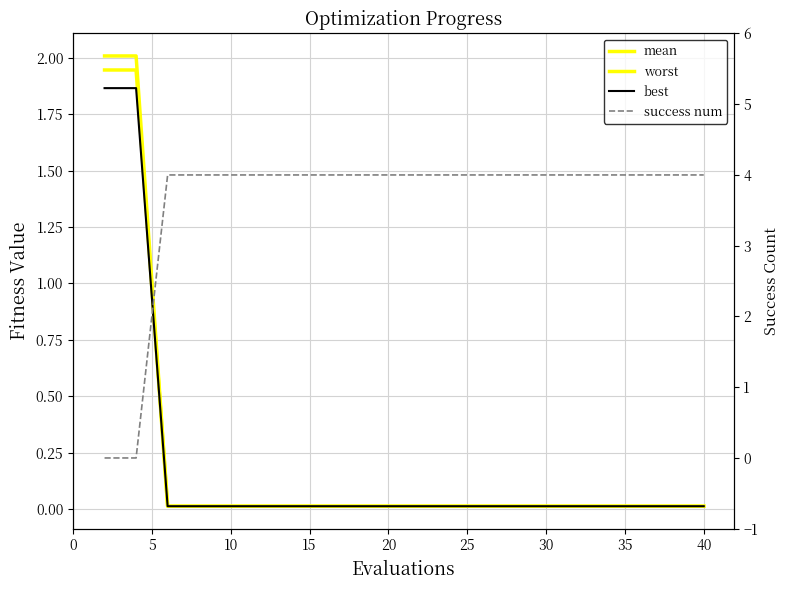

At 25, list the series in order from largest to smallest.

success num, worst, mean, best